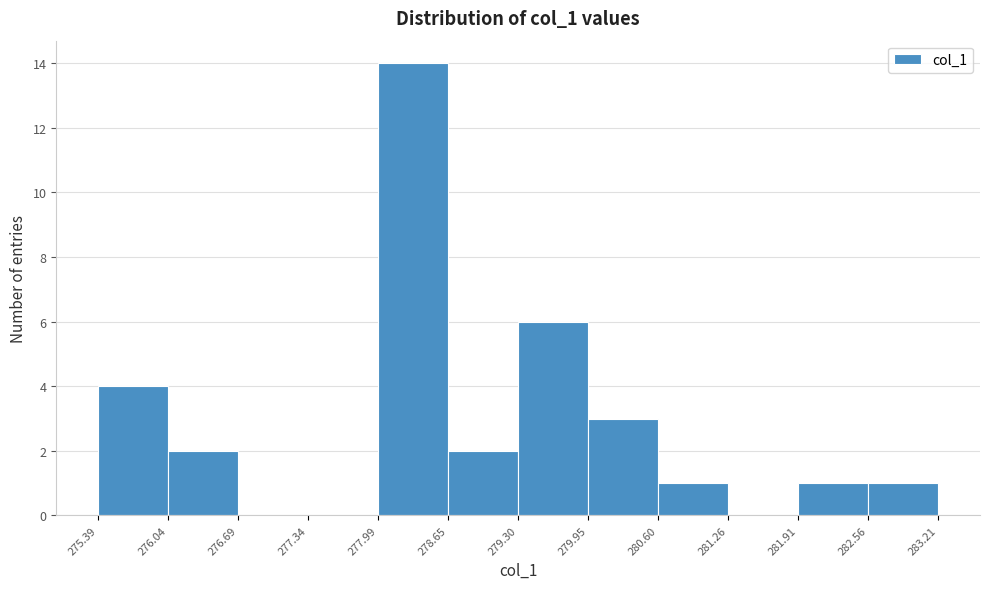

How tall is the bar that spans 276.04 to 276.69 on the x-axis? The values are not printed on the chart, so give them approximately, as read against the axis.

2